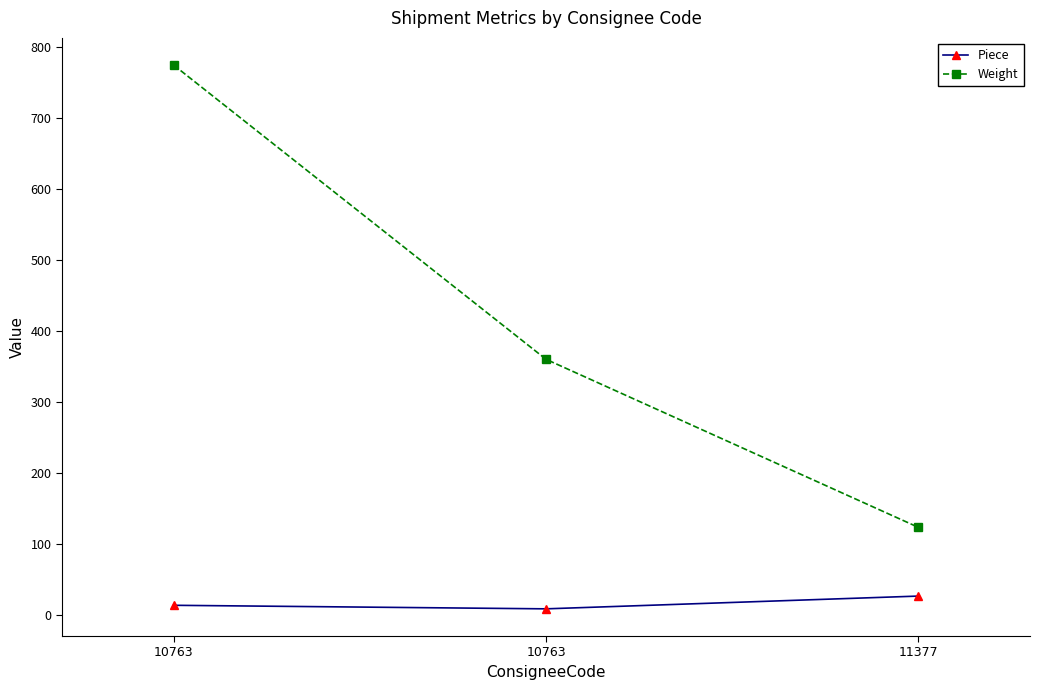

What are all the series names shown in the legend?

Piece, Weight